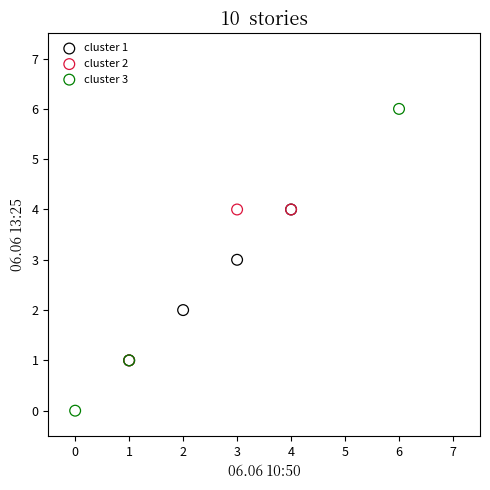

Which series contains the lowest Y value?

cluster 3